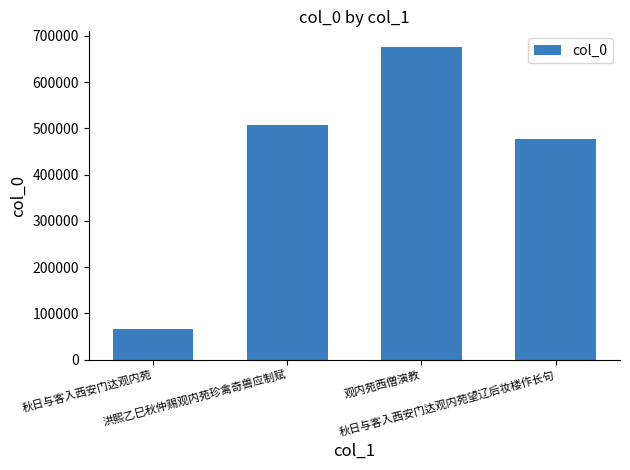

Approximately how many times larger is the value at 洪熙乙巳秋仲赐观内苑珍禽奇兽应制赋 compared to 秋日与客入西安门达观内苑?

7.6